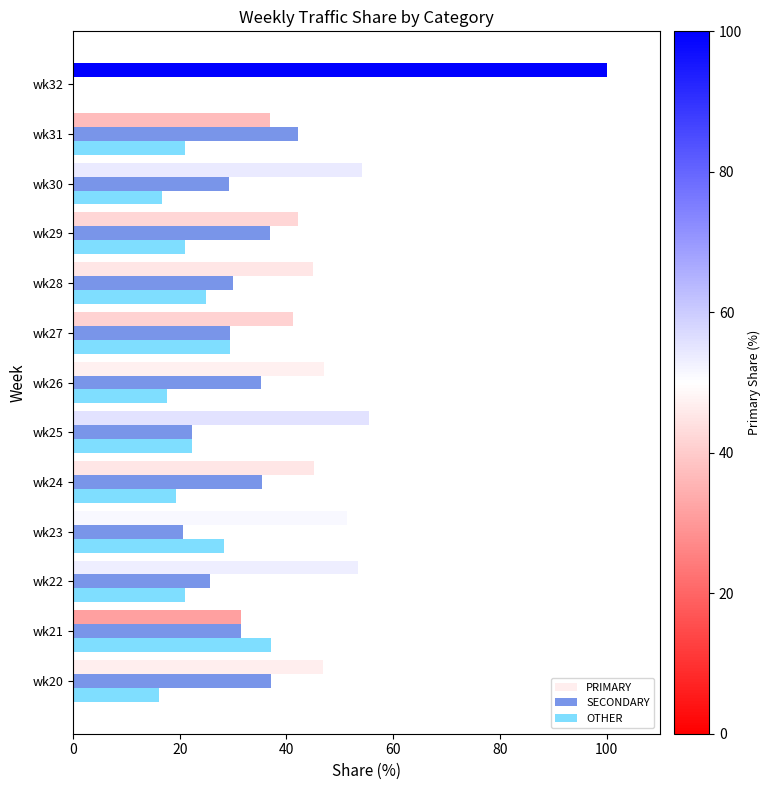

What is the maximum value for SECONDARY?

42.1